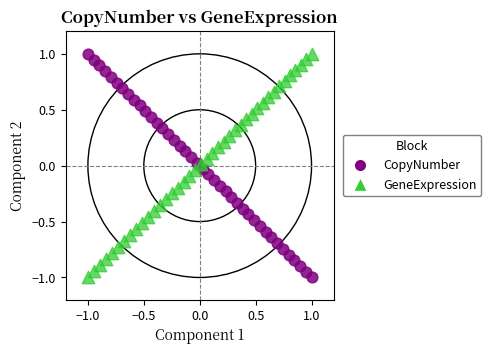

What are all the series names shown in the legend?

CopyNumber, GeneExpression